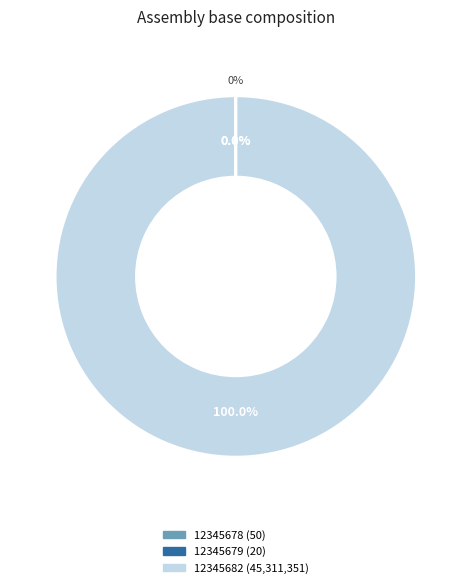

True or false: 12345682 accounts for 100% of the total.

True